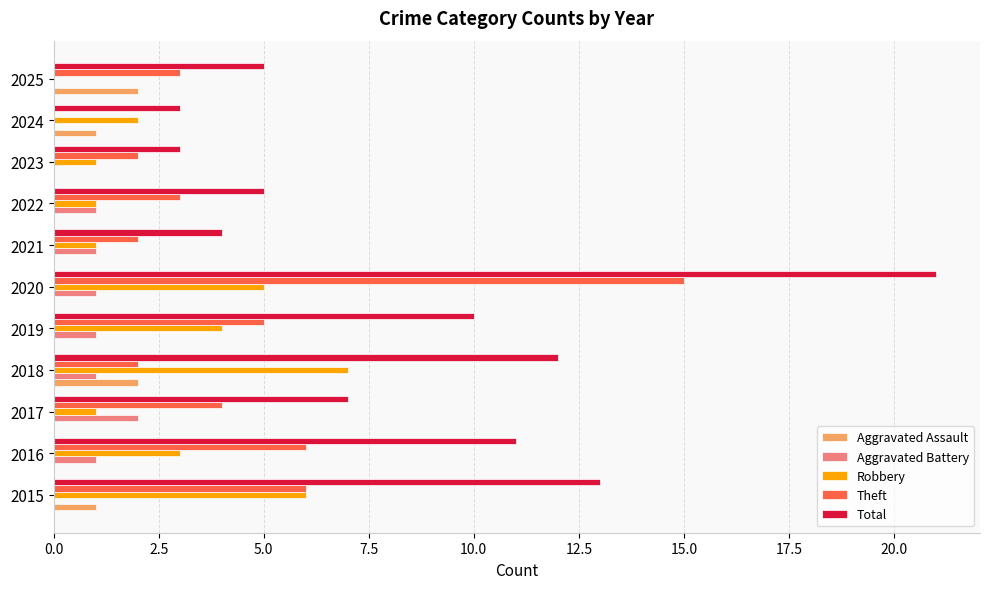

What is the sum of all Total values?

94